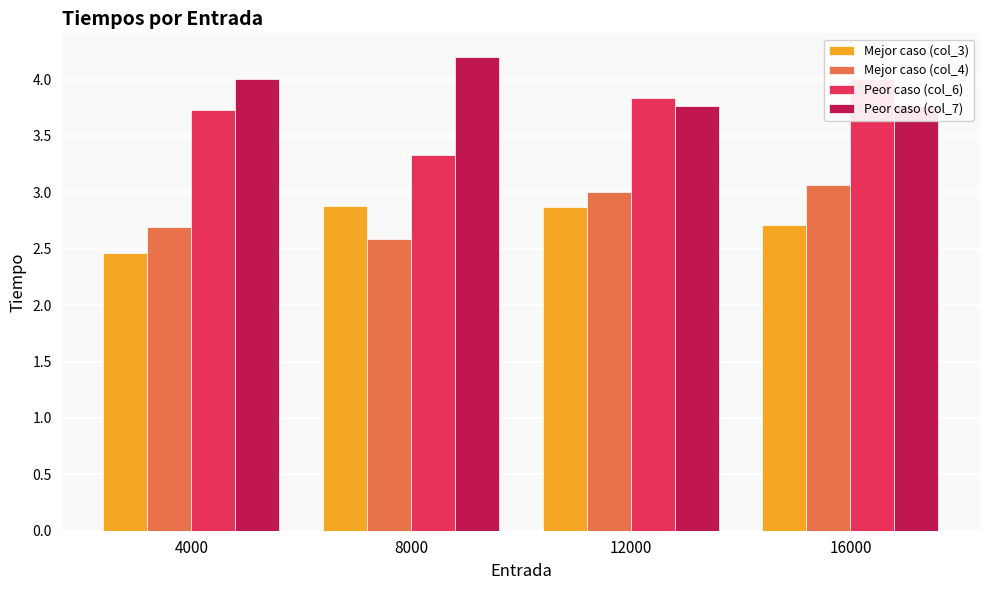

Is it true that Peor caso (col_7) equals 4.0 at 4000?

True